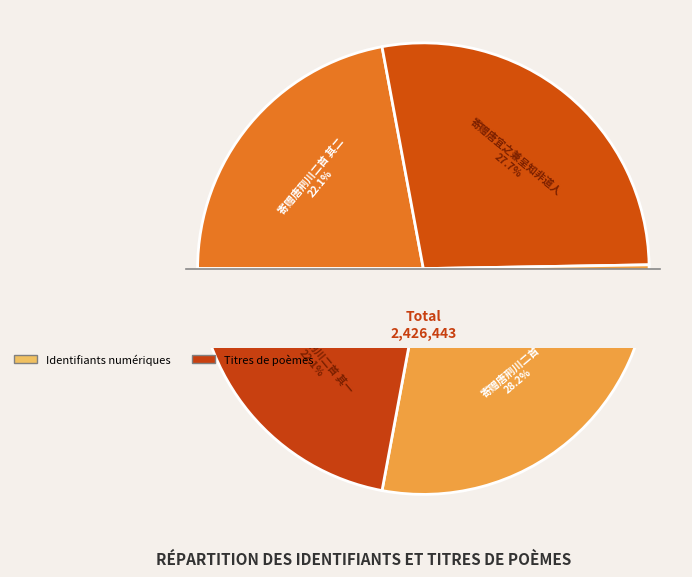

Is there any slice that represents more than half of the pie?

No